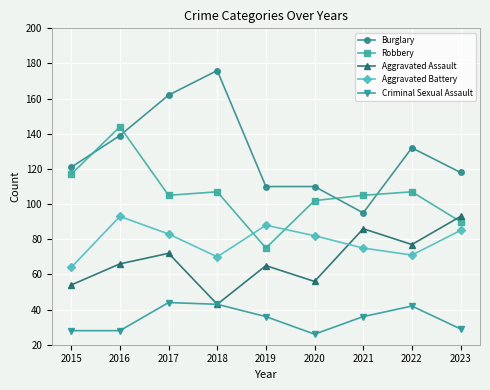

What is the difference between the maximum and minimum values in the Aggravated Assault series?

50